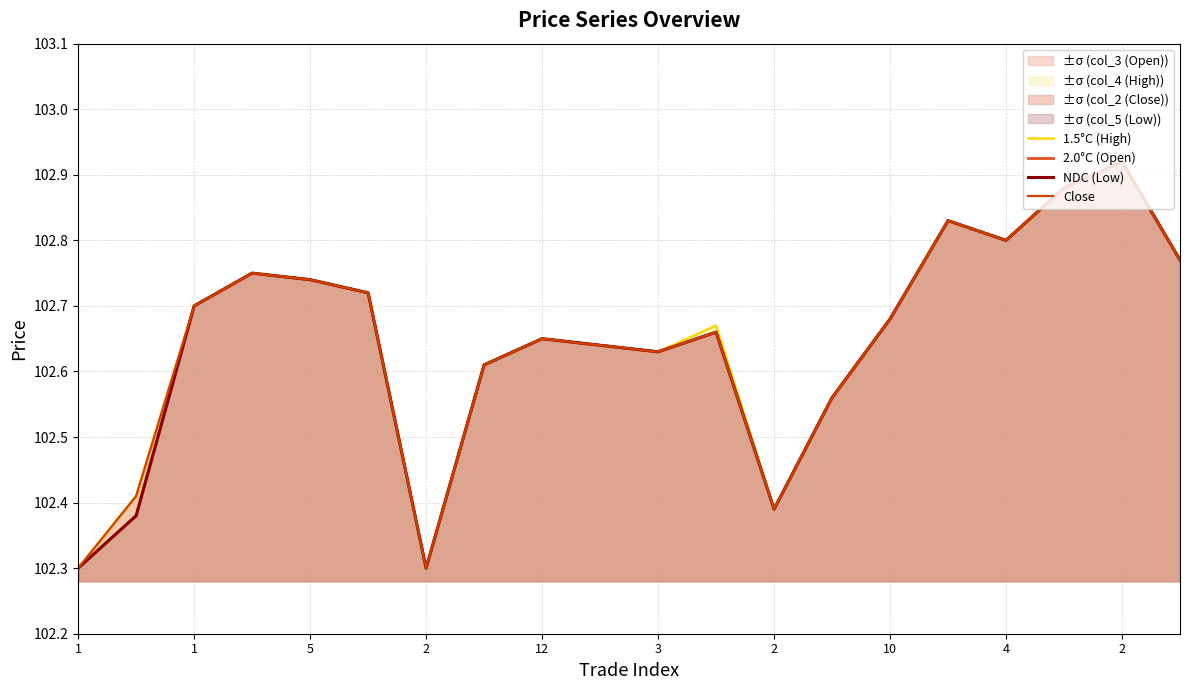

Which category has the lowest value in the NDC (Low) series?

1